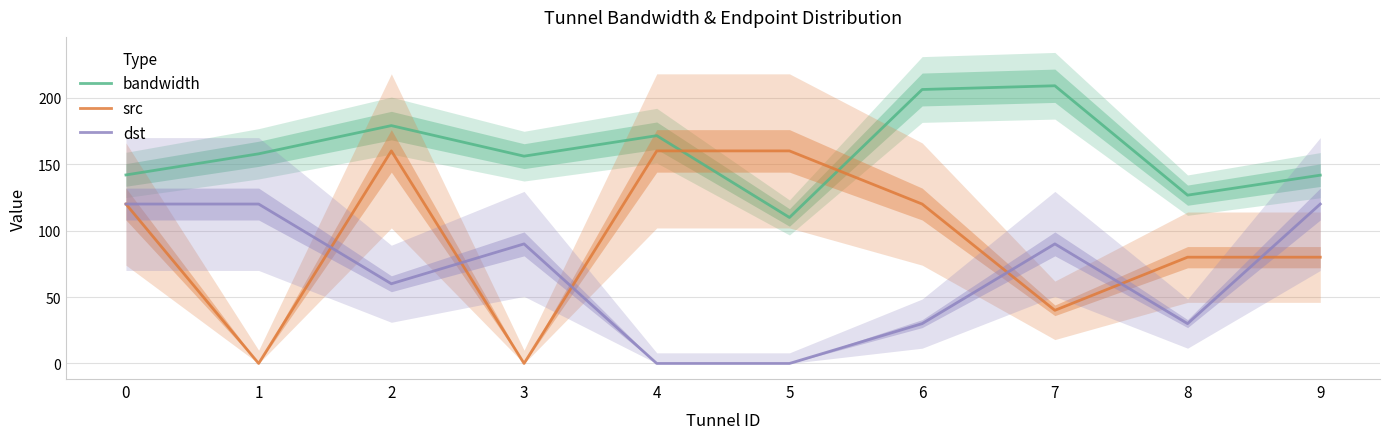

What is the sum of the dst values at 8 and 0?

150.0